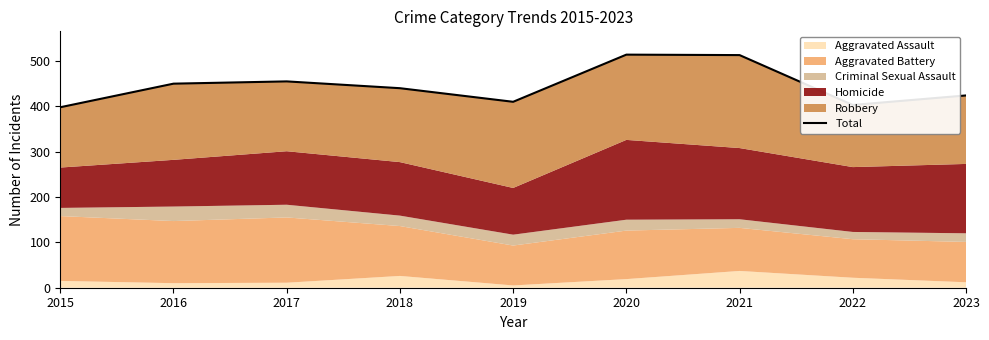

Which label corresponds to the largest value in the chart?

2020